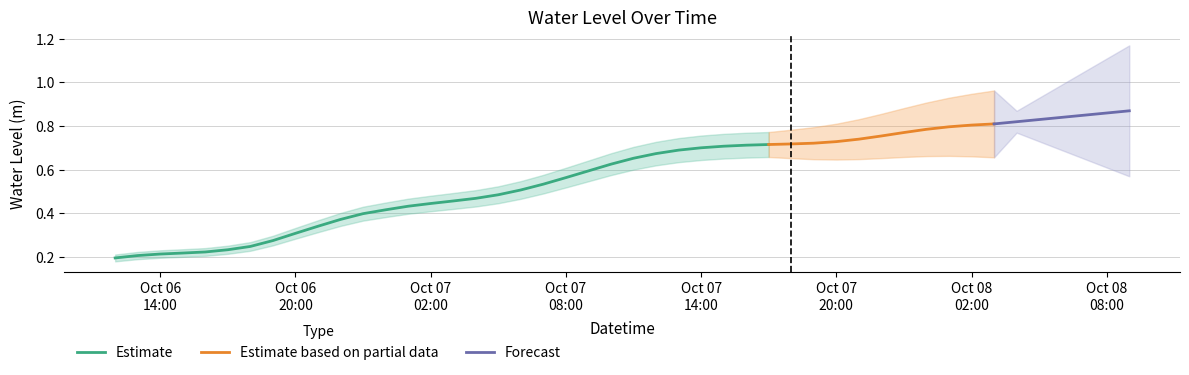

What is the difference between the second highest and second lowest values?

0.6